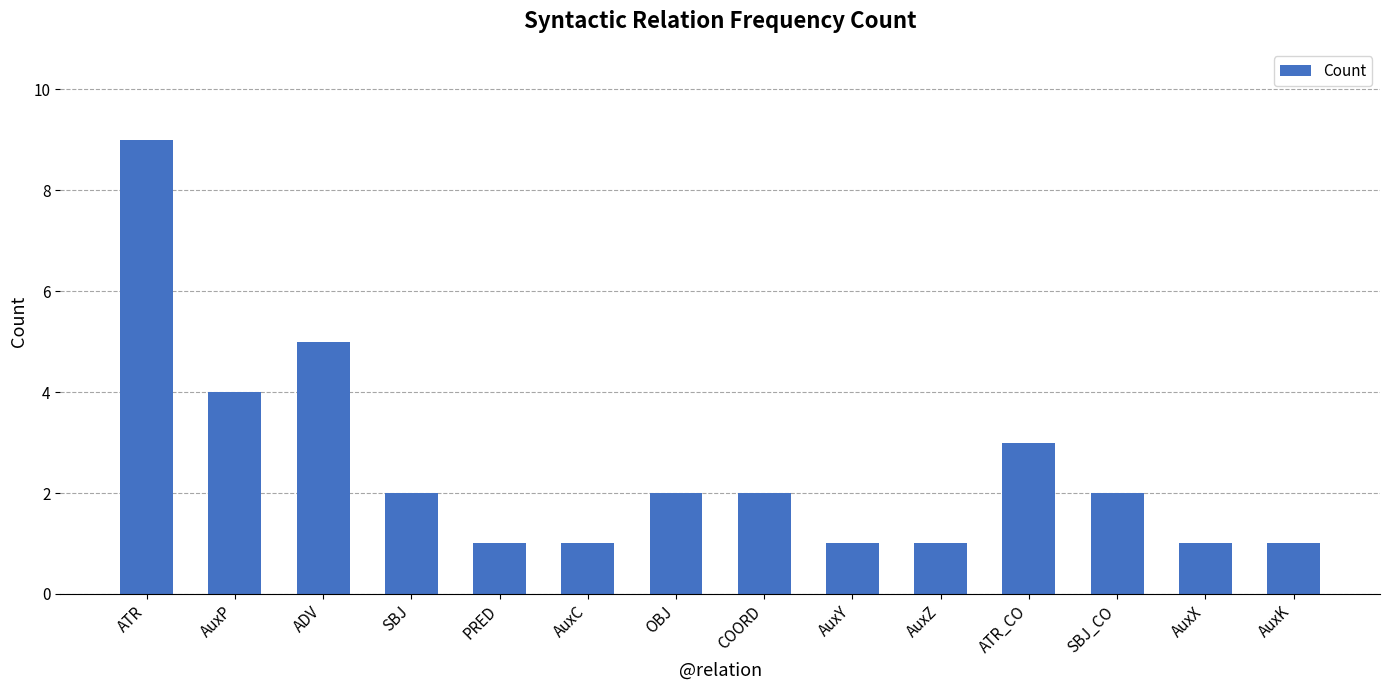

Does the chart contain any negative values?

No